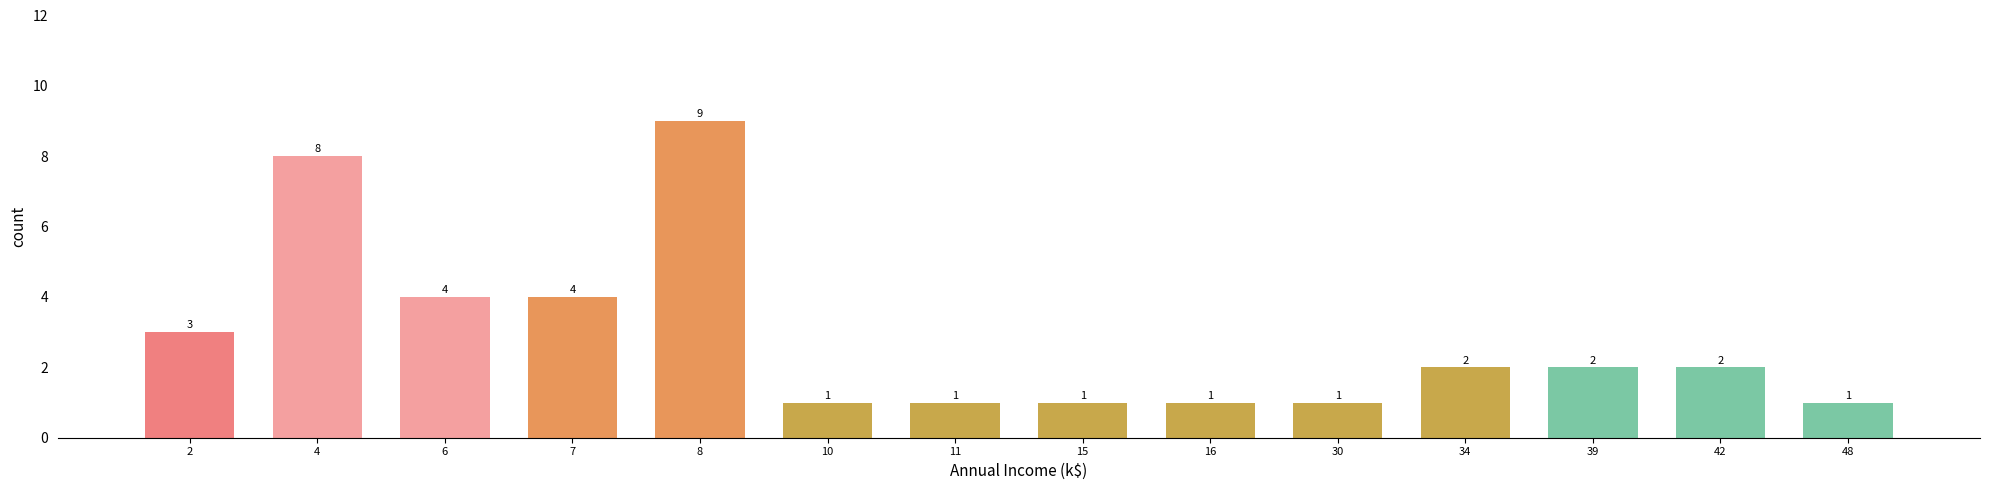

Reading left to right, list all the values displayed in this chart.

3	8	4	4	9	1	1	1	1	1	2	2	2	1